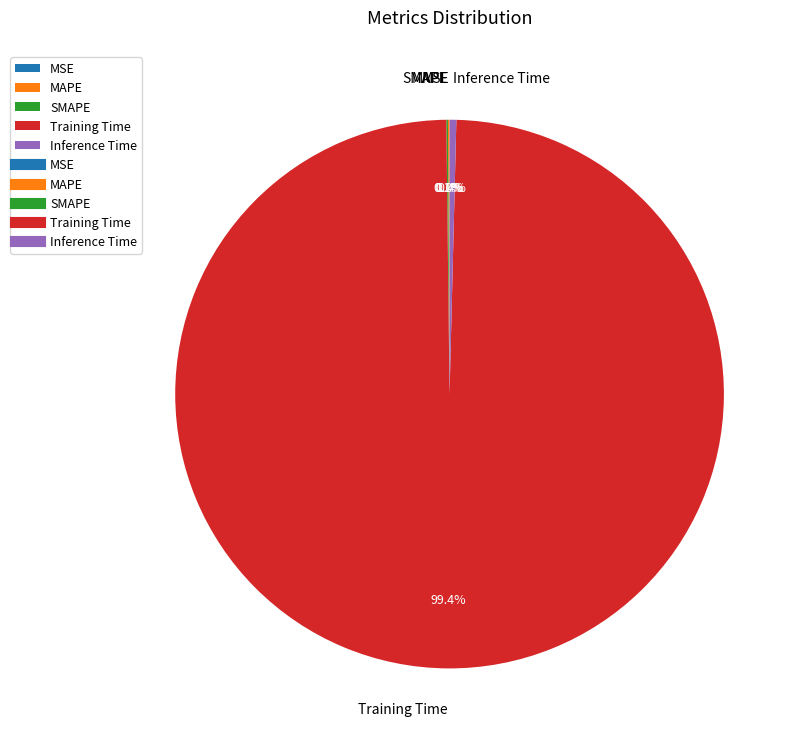

To the nearest percent, what is the difference between the largest and smallest slice percentages?

99%